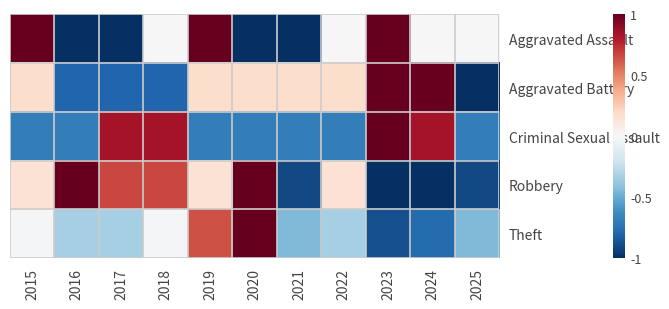

List the series in order of their overall mean, lowest first.

Theft, Criminal Sexual Assault, Aggravated Assault, Aggravated Battery, Robbery